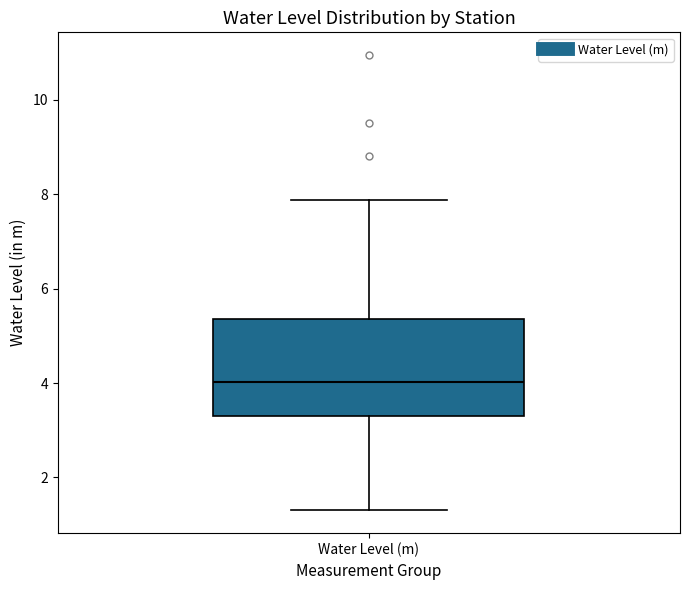

Read this box plot against the y-axis: the position of the median line, the range covered by the box, and the ends of both whiskers. The values are not printed on the chart, so give them approximately, as read against the axis.

median 4.0, box 3.4 to 5.4, whiskers 1.4 to 7.8